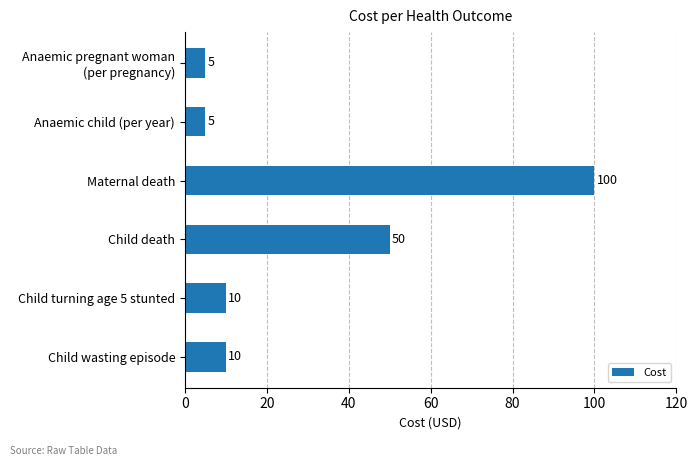

Is it true that the value at Child turning age 5 stunted is 10?

True